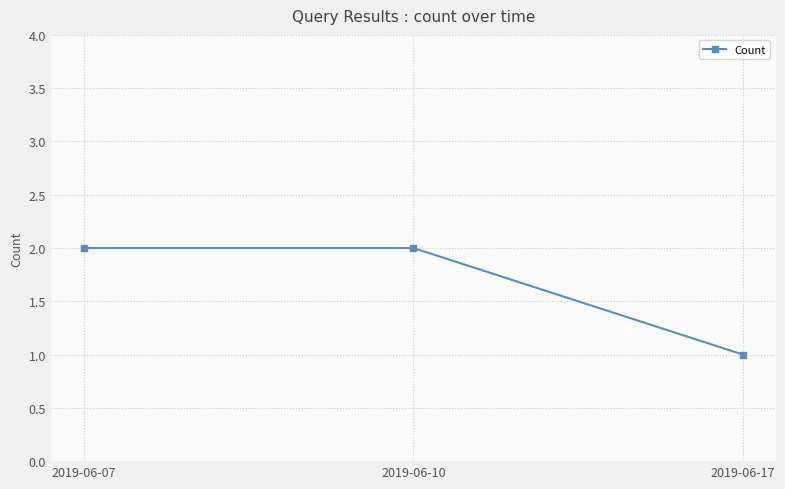

Reading right to left, what are all the values shown in this chart?

1	2	2